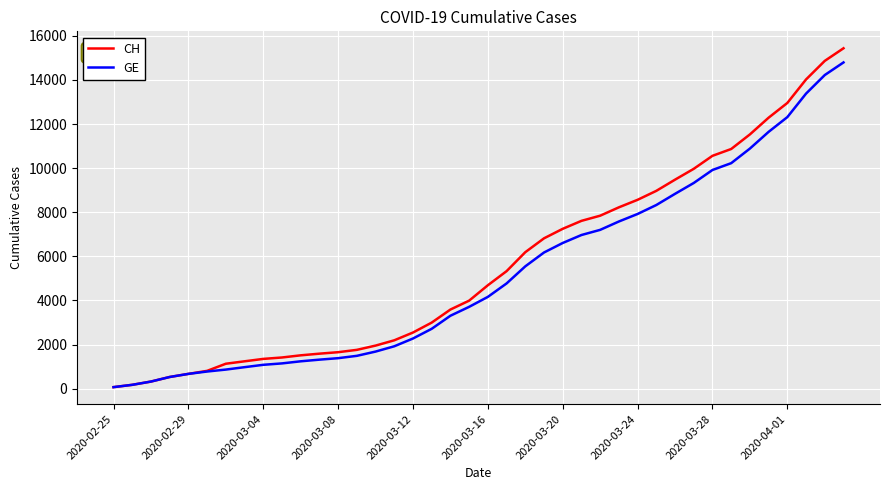

What is the highest value of the GE series?

14791